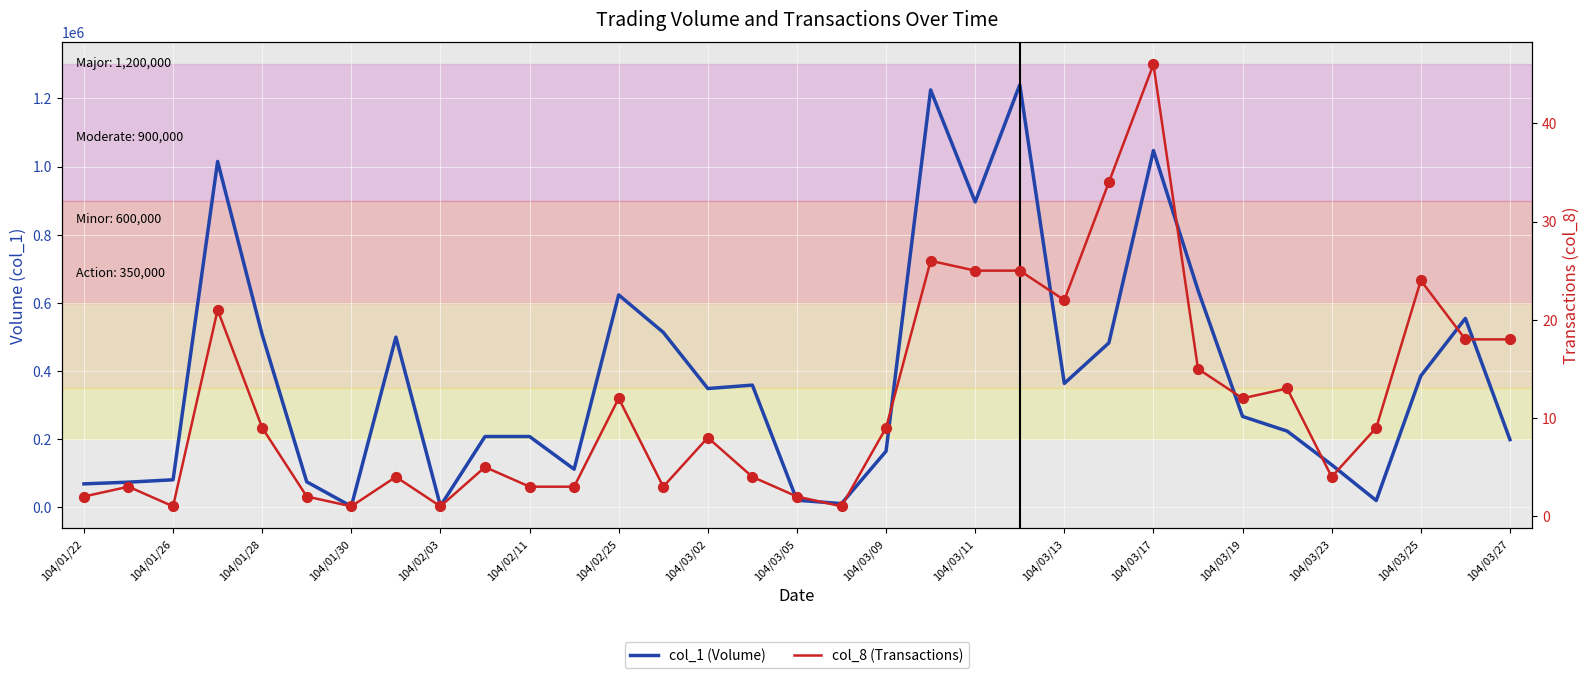

Is the value of col_8 (Transactions) at 104/01/22 greater than the value of col_1 (Volume) at 104/03/19?

No